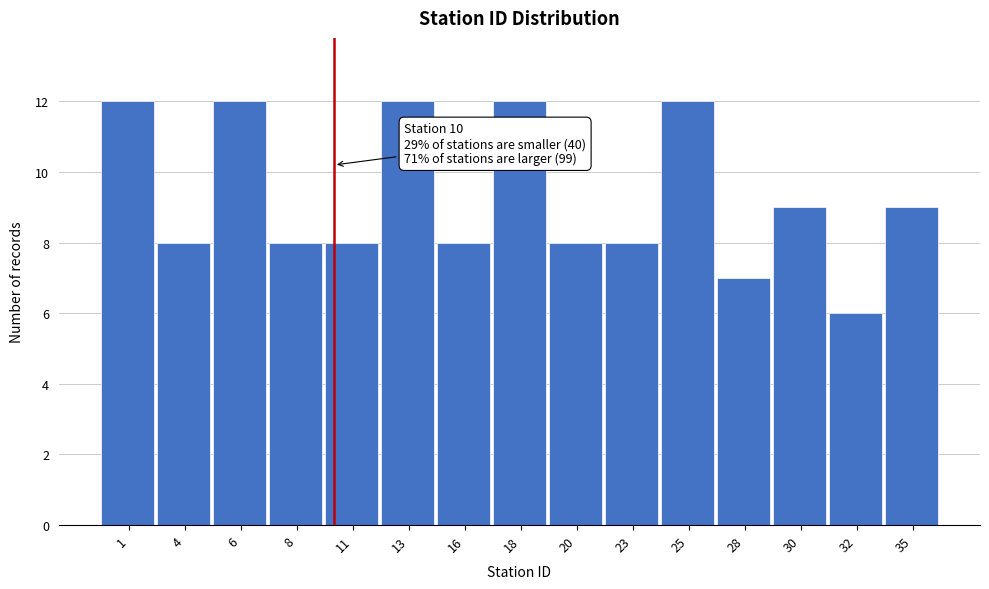

Reading left to right, what are all the values shown in this chart?

12	8	12	8	8	12	8	12	8	8	12	7	9	6	9